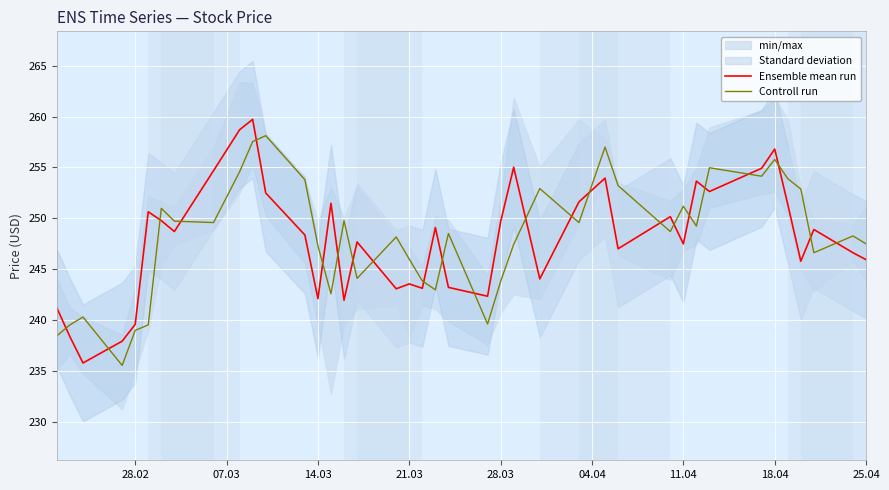

Reading left to right, transcribe all the data shown in this chart.

Ensemble mean run: 241.2	238.4	235.8	237.9	239.6	250.7	249.8	248.7	254.7	258.7	259.7	252.5	248.4	242.1	251.5	242.0	247.7	243.1	243.6	243.1	249.1	243.2	242.4	249.7	255.0	244.1	251.6	253.9	247.0	250.2	247.5	253.7	252.6	254.9	256.8	251.4	245.8	248.9	246.6	245.9
Controll run: 238.5	239.6	240.3	235.6	239.0	239.6	251.0	249.7	249.6	254.6	257.5	258.1	253.8	247.3	242.6	249.8	244.1	248.2	246.0	243.9	243.0	248.5	239.6	243.8	247.4	252.9	249.6	257.0	253.2	248.7	251.2	249.2	255.0	254.1	255.8	253.9	252.9	246.6	248.3	247.5